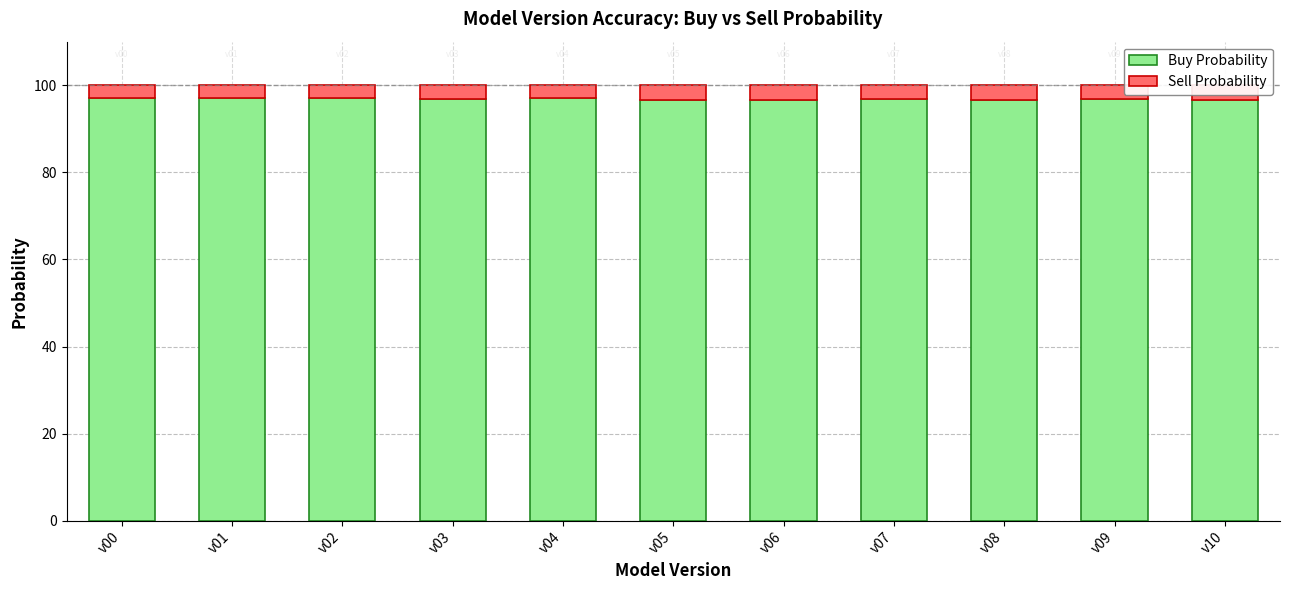

The value of Buy Probability at v05 is 96.6. True or false?

True